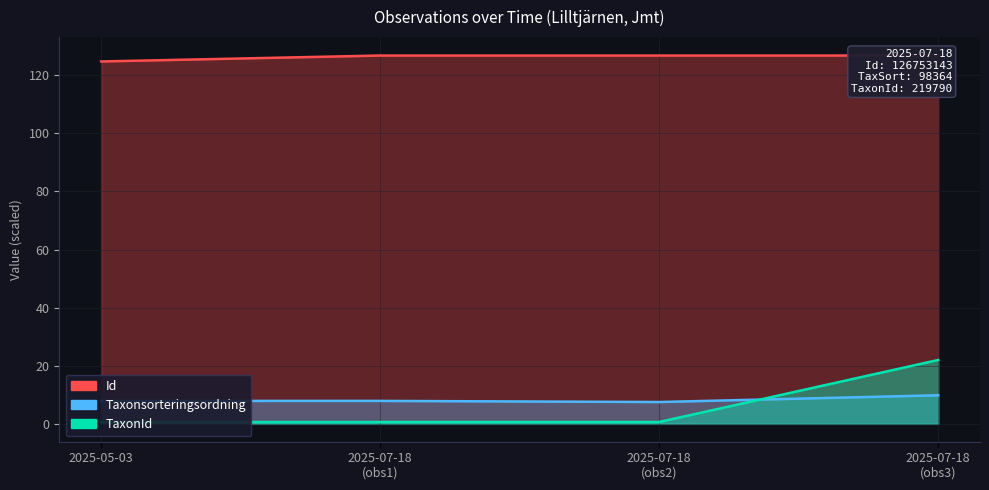

Count the number of data series in this chart.

3